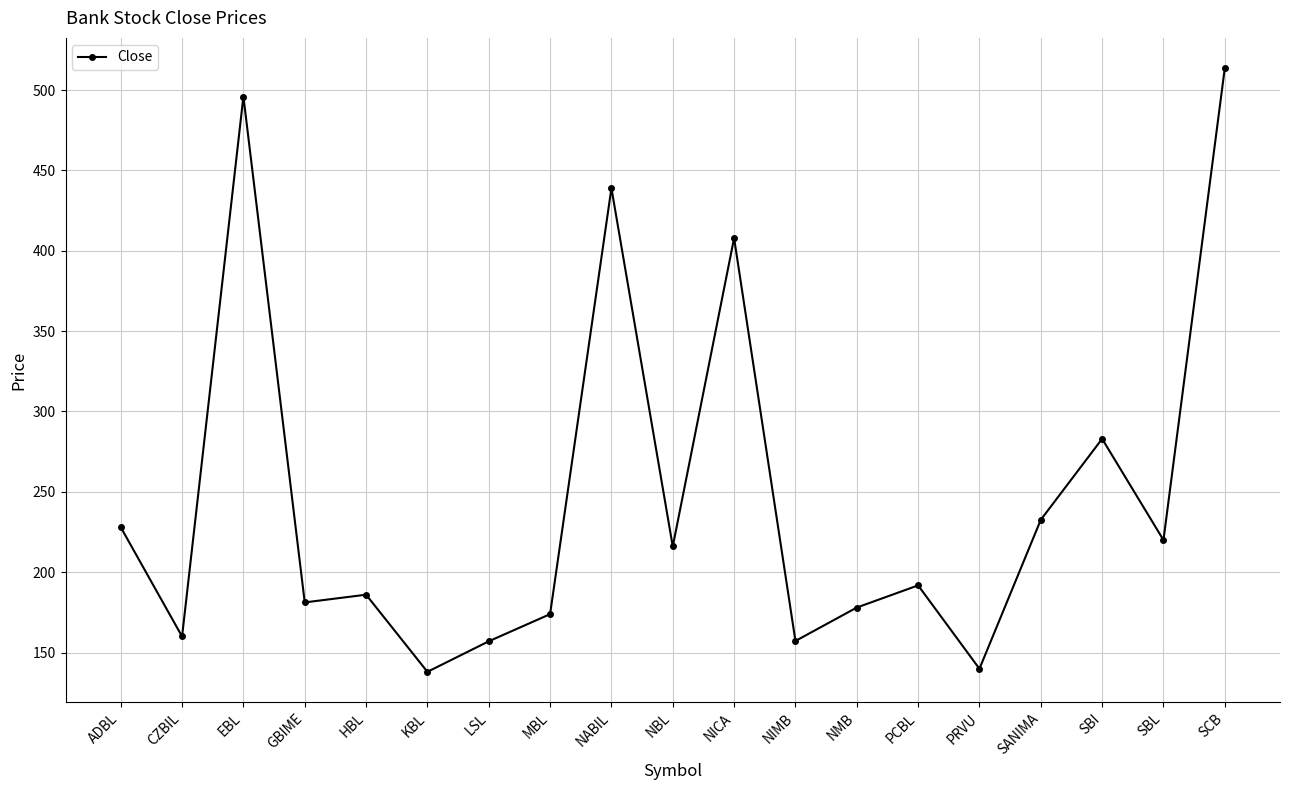

What is the greatest value displayed?

513.7